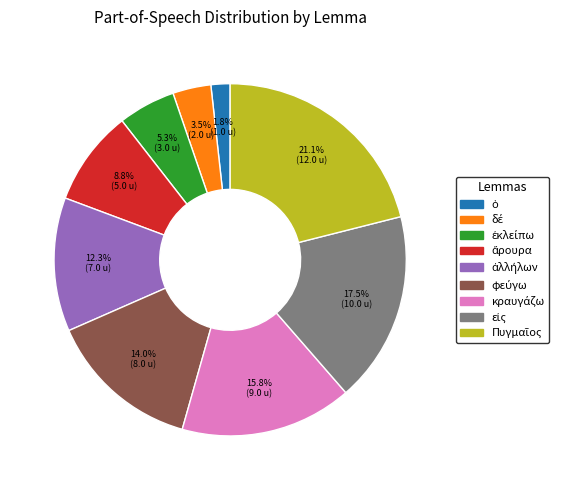

Is there any slice that represents more than half of the pie?

No